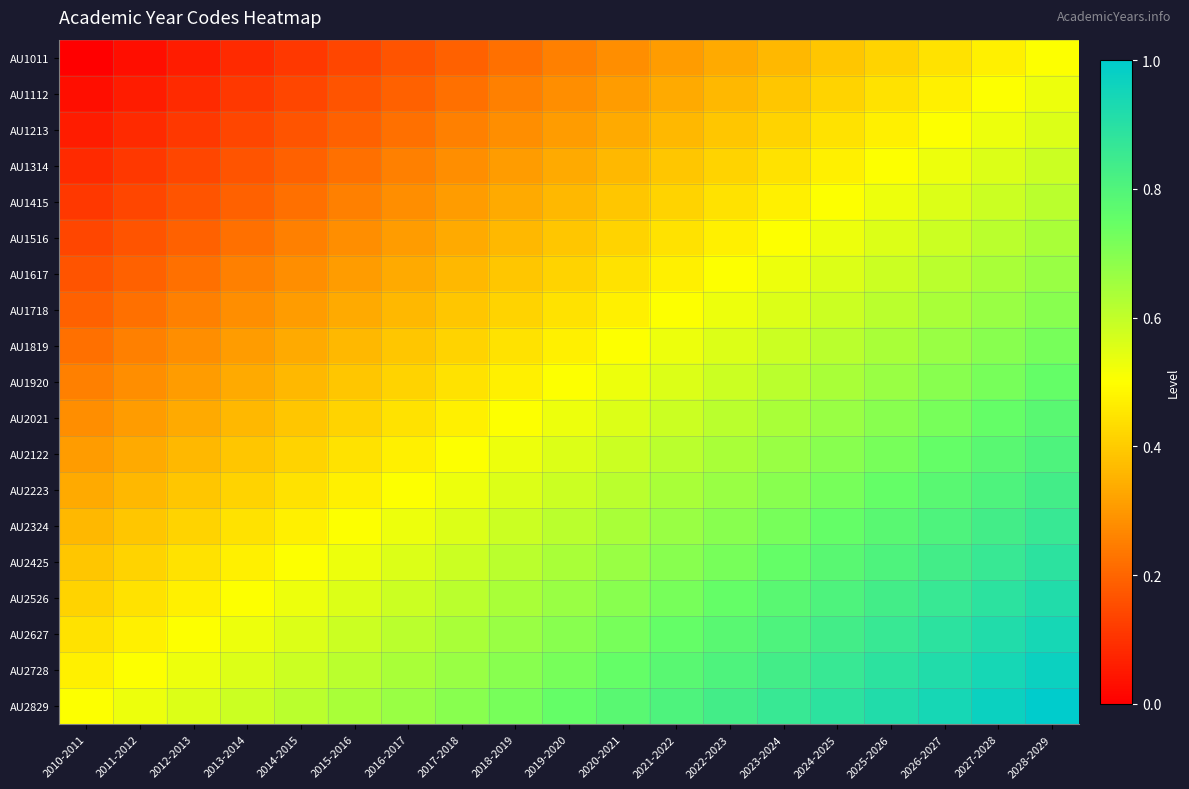

Which series has the largest total across all categories?

AU2829